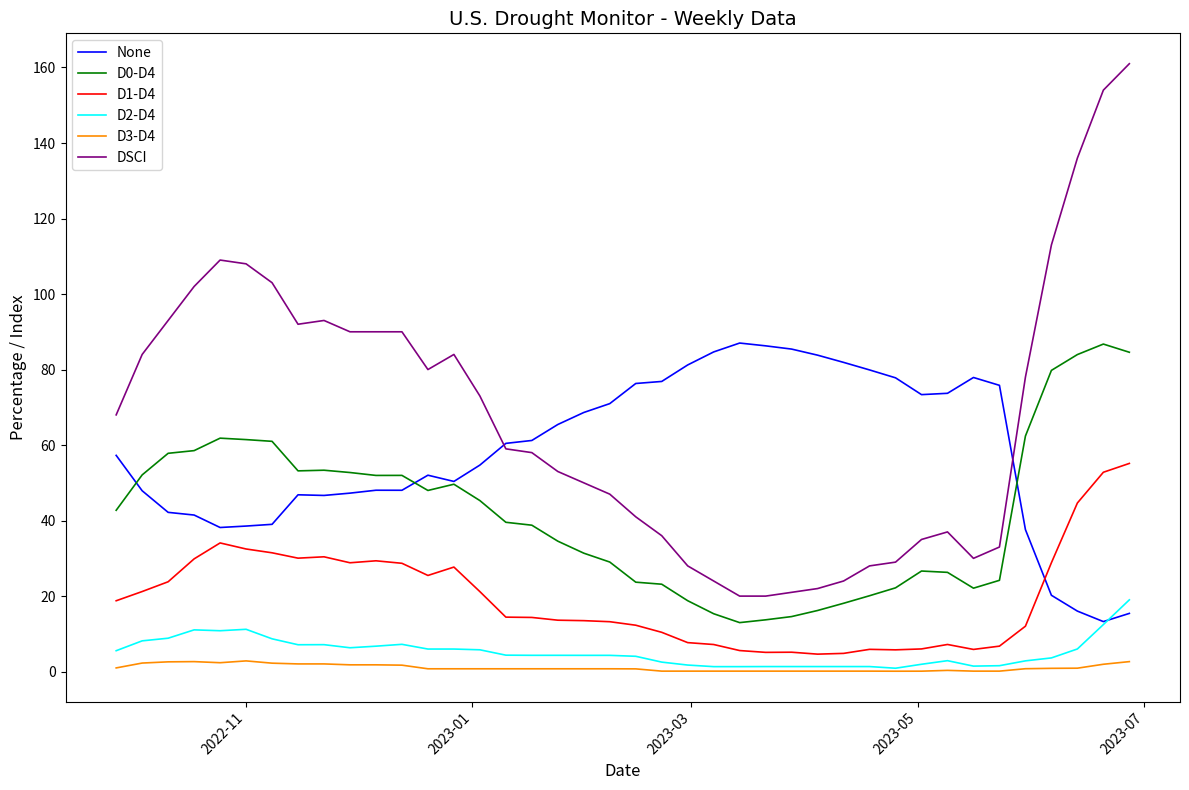

Which series has the largest range (max minus min)?

DSCI